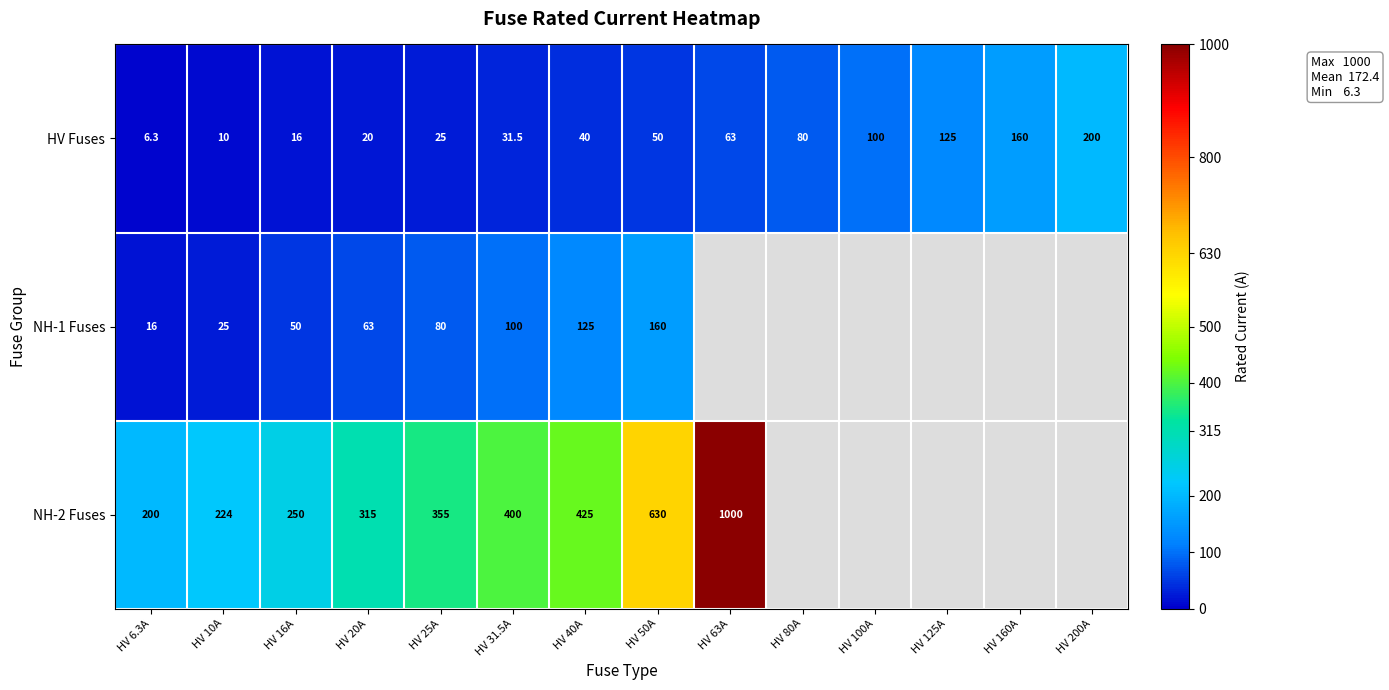

What is the total value across all series at HV 6.3A?

222.3